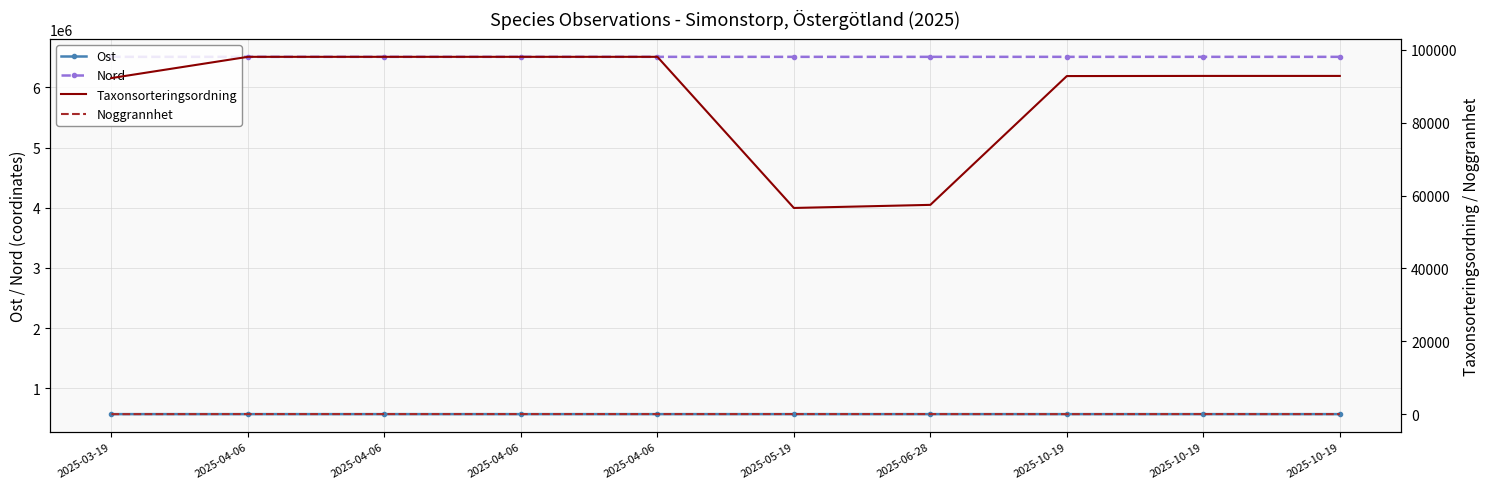

Reading left to right, list all the values displayed in this chart.

Ost: 567659	567698	567653	567667	567712	567653	567667	567658	567653	567664
Nord: 6509739	6509701	6509656	6509653	6509726	6509610	6509653	6509726	6509656	6509693
Taxonsorteringsordning: 92271	98101	98101	98101	98101	56607	57459	92821	92859	92859
Noggrannhet: 3	25	25	25	25	25	25	10	25	10